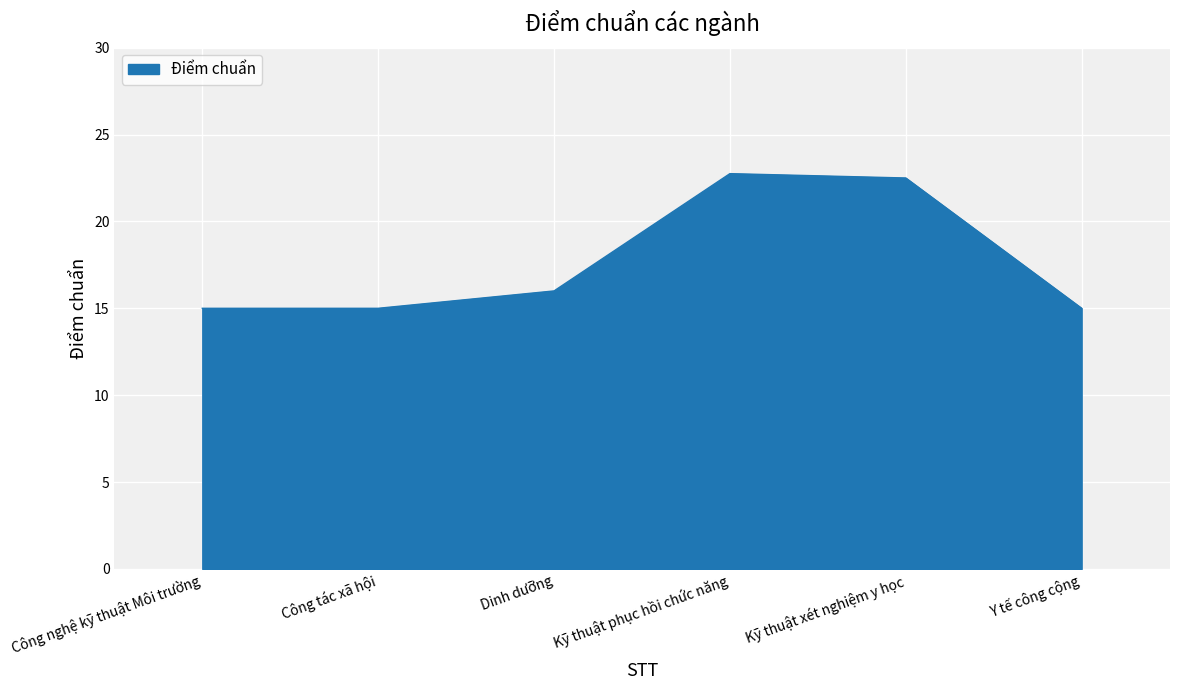

The chart shows a value of 22.5 at Kỹ thuật xét nghiệm y học. True or false?

True